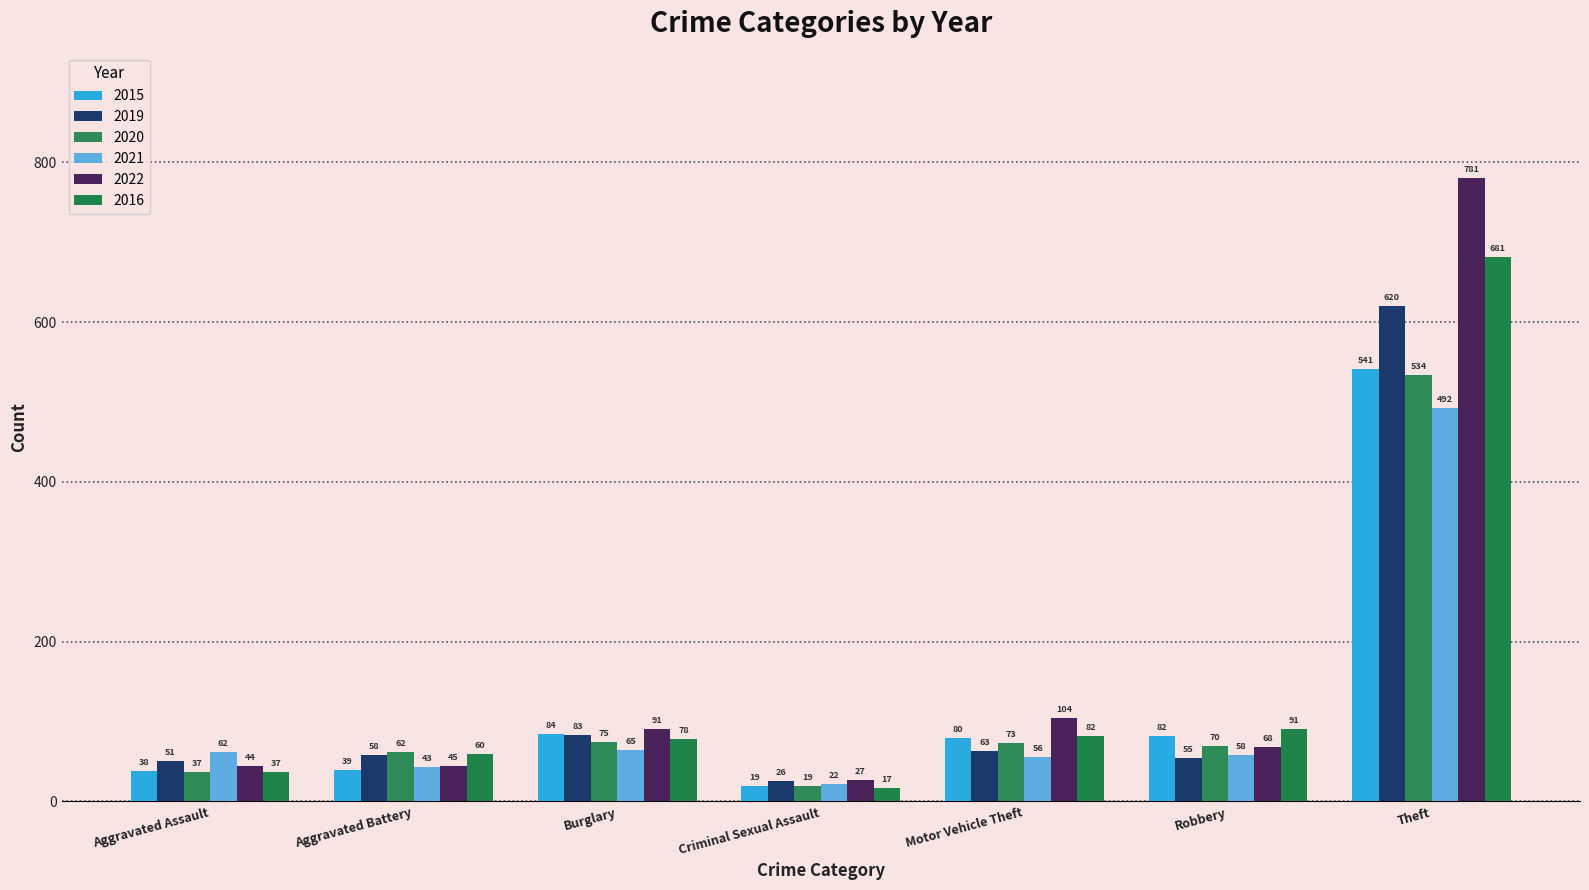

List the series in order of their peak value, highest first.

2022, 2016, 2019, 2015, 2020, 2021